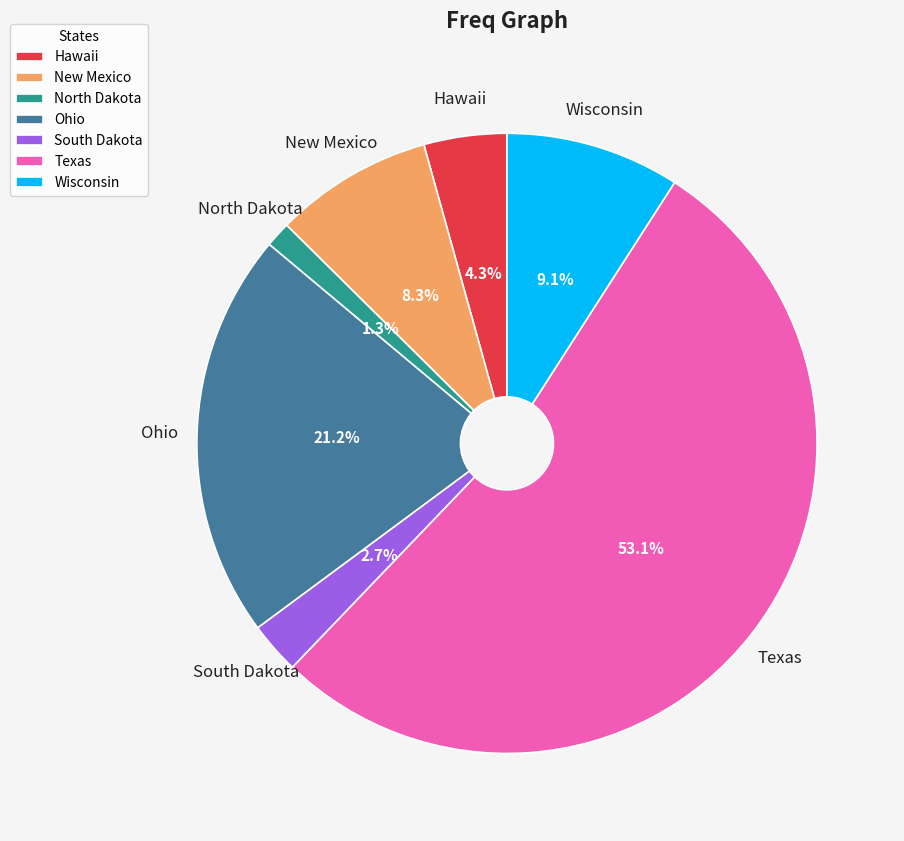

Between South Dakota and North Dakota, which is larger?

South Dakota